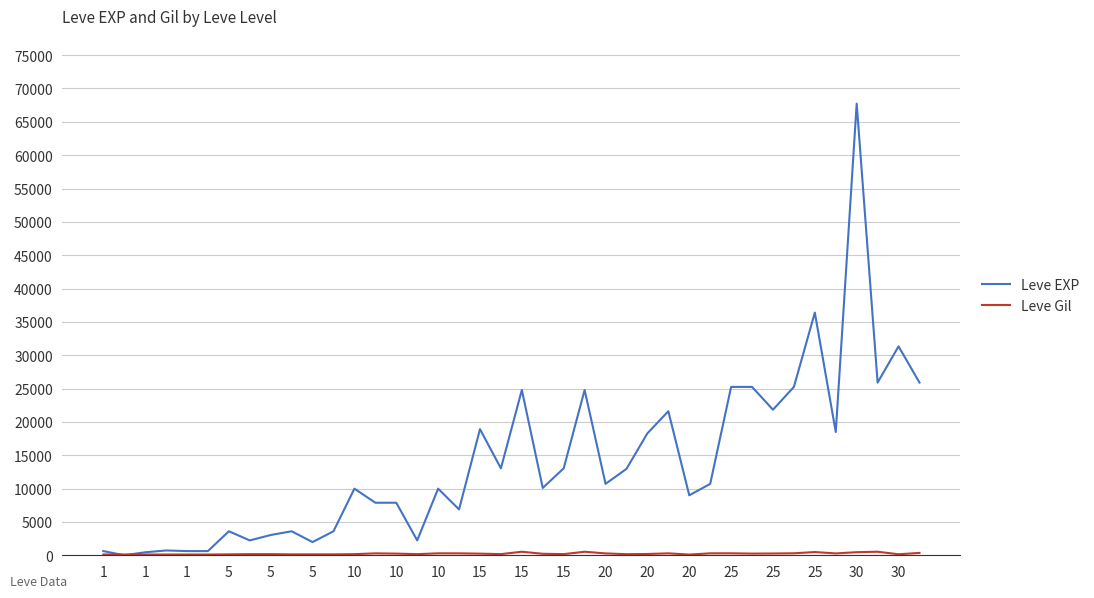

Which series has the widest spread of values?

Leve EXP